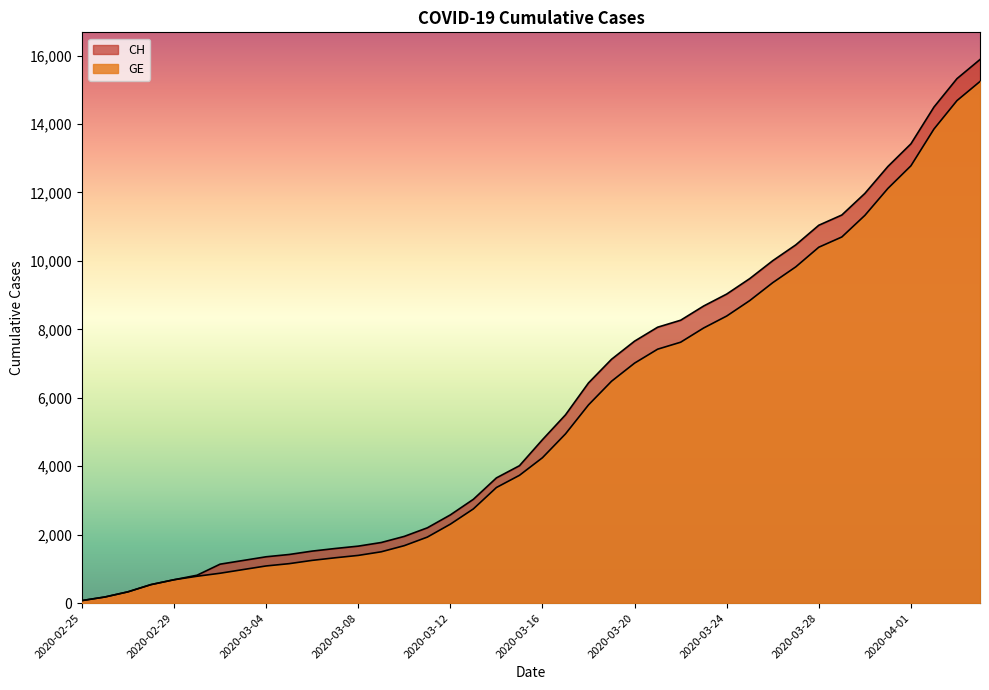

What is the difference between the highest and lowest values at 2020-03-15?

281